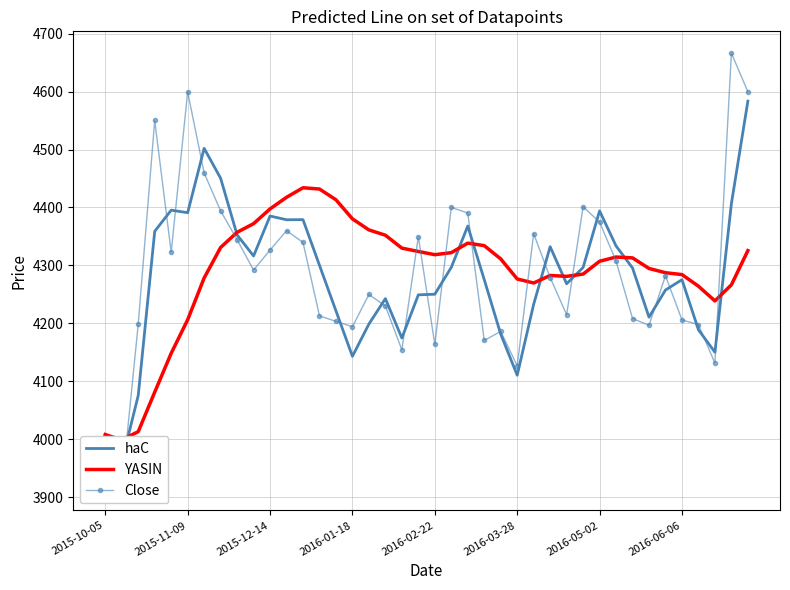

What is the sum of all YASIN values?

171553.9